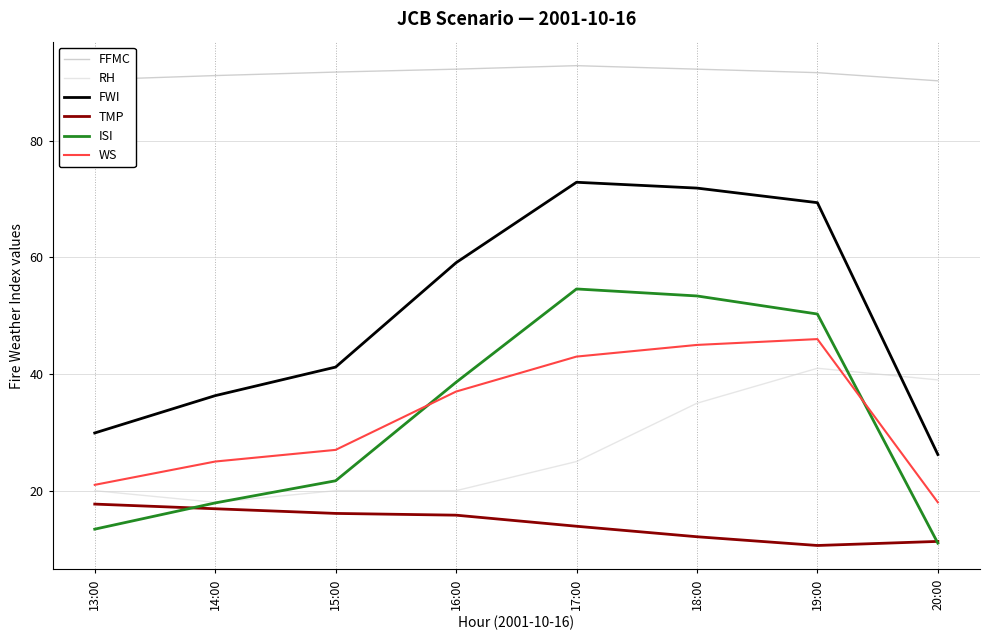

True or false: FFMC and ISI cross at least once.

False